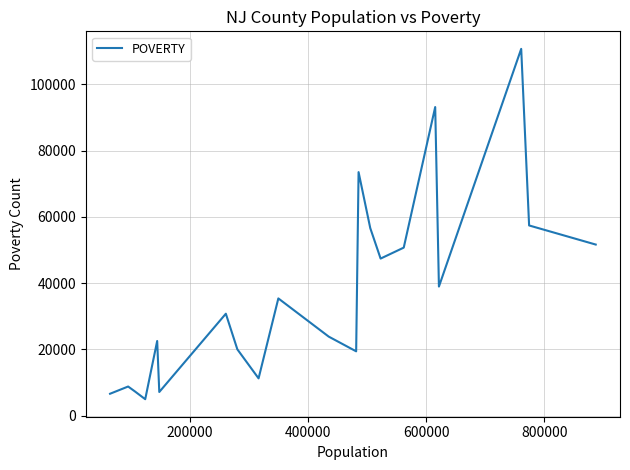

What is the maximum value shown in the chart?

110725